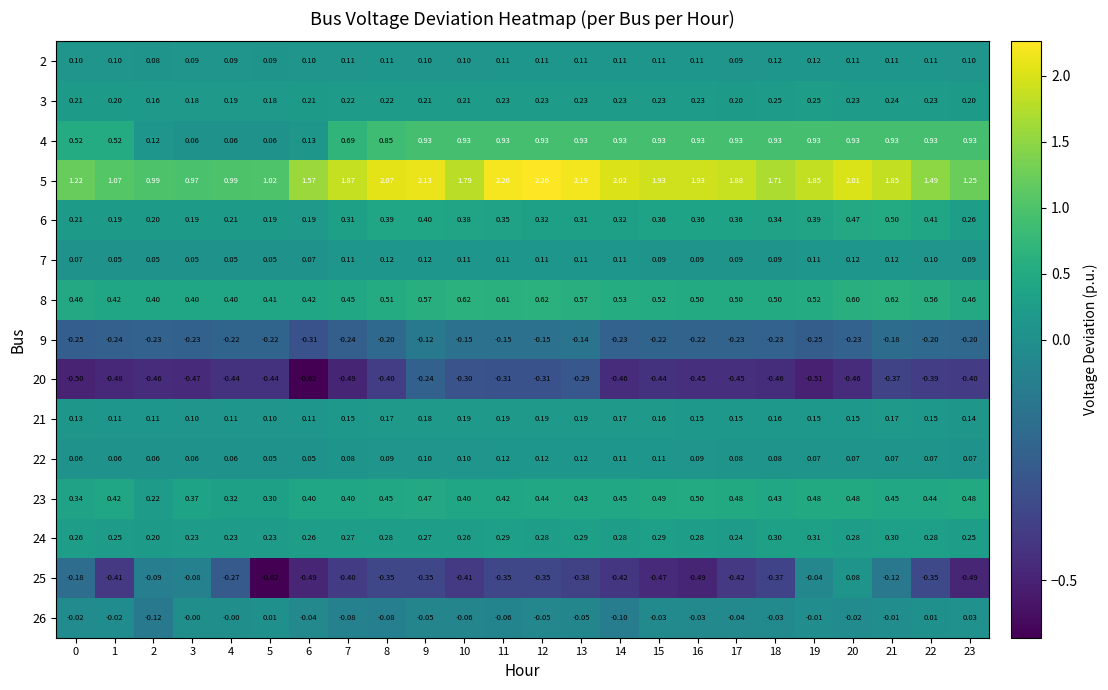

Reading left to right, list all the values displayed in this chart.

2: 0=0.1	1=0.1	2=0.1	3=0.1	4=0.1	5=0.1	6=0.1	7=0.1	8=0.1	9=0.1	10=0.1	11=0.1	12=0.1	13=0.1	14=0.1	15=0.1	16=0.1	17=0.1	18=0.1	19=0.1	20=0.1	21=0.1	22=0.1	23=0.1
3: 0=0.2	1=0.2	2=0.2	3=0.2	4=0.2	5=0.2	6=0.2	7=0.2	8=0.2	9=0.2	10=0.2	11=0.2	12=0.2	13=0.2	14=0.2	15=0.2	16=0.2	17=0.2	18=0.2	19=0.2	20=0.2	21=0.2	22=0.2	23=0.2
4: 0=0.5	1=0.5	2=0.1	3=0.1	4=0.1	5=0.1	6=0.1	7=0.7	8=0.8	9=0.9	10=0.9	11=0.9	12=0.9	13=0.9	14=0.9	15=0.9	16=0.9	17=0.9	18=0.9	19=0.9	20=0.9	21=0.9	22=0.9	23=0.9
5: 0=1.2	1=1.1	2=1.0	3=1.0	4=1.0	5=1.0	6=1.6	7=1.9	8=2.1	9=2.1	10=1.8	11=2.2	12=2.3	13=2.2	14=2.0	15=1.9	16=1.9	17=1.9	18=1.7	19=1.9	20=2.0	21=1.9	22=1.5	23=1.2
6: 0=0.2	1=0.2	2=0.2	3=0.2	4=0.2	5=0.2	6=0.2	7=0.3	8=0.4	9=0.4	10=0.4	11=0.3	12=0.3	13=0.3	14=0.3	15=0.4	16=0.4	17=0.4	18=0.3	19=0.4	20=0.5	21=0.5	22=0.4	23=0.3
7: 0=0.1	1=0.1	2=0.1	3=0.1	4=0.1	5=0.1	6=0.1	7=0.1	8=0.1	9=0.1	10=0.1	11=0.1	12=0.1	13=0.1	14=0.1	15=0.1	16=0.1	17=0.1	18=0.1	19=0.1	20=0.1	21=0.1	22=0.1	23=0.1
8: 0=0.5	1=0.4	2=0.4	3=0.4	4=0.4	5=0.4	6=0.4	7=0.5	8=0.5	9=0.6	10=0.6	11=0.6	12=0.6	13=0.6	14=0.5	15=0.5	16=0.5	17=0.5	18=0.5	19=0.5	20=0.6	21=0.6	22=0.6	23=0.5
9: 0=-0.2	1=-0.2	2=-0.2	3=-0.2	4=-0.2	5=-0.2	6=-0.3	7=-0.2	8=-0.2	9=-0.1	10=-0.1	11=-0.1	12=-0.1	13=-0.1	14=-0.2	15=-0.2	16=-0.2	17=-0.2	18=-0.2	19=-0.2	20=-0.2	21=-0.2	22=-0.2	23=-0.2
20: 0=-0.5	1=-0.5	2=-0.5	3=-0.5	4=-0.4	5=-0.4	6=-0.6	7=-0.5	8=-0.4	9=-0.2	10=-0.3	11=-0.3	12=-0.3	13=-0.3	14=-0.5	15=-0.4	16=-0.5	17=-0.5	18=-0.5	19=-0.5	20=-0.5	21=-0.4	22=-0.4	23=-0.4
21: 0=0.1	1=0.1	2=0.1	3=0.1	4=0.1	5=0.1	6=0.1	7=0.1	8=0.2	9=0.2	10=0.2	11=0.2	12=0.2	13=0.2	14=0.2	15=0.2	16=0.1	17=0.1	18=0.2	19=0.1	20=0.1	21=0.2	22=0.1	23=0.1
22: 0=0.1	1=0.1	2=0.1	3=0.1	4=0.1	5=0.1	6=0.1	7=0.1	8=0.1	9=0.1	10=0.1	11=0.1	12=0.1	13=0.1	14=0.1	15=0.1	16=0.1	17=0.1	18=0.1	19=0.1	20=0.1	21=0.1	22=0.1	23=0.1
23: 0=0.3	1=0.4	2=0.2	3=0.4	4=0.3	5=0.3	6=0.4	7=0.4	8=0.5	9=0.5	10=0.4	11=0.4	12=0.4	13=0.4	14=0.5	15=0.5	16=0.5	17=0.5	18=0.4	19=0.5	20=0.5	21=0.5	22=0.4	23=0.5
24: 0=0.3	1=0.2	2=0.2	3=0.2	4=0.2	5=0.2	6=0.3	7=0.3	8=0.3	9=0.3	10=0.3	11=0.3	12=0.3	13=0.3	14=0.3	15=0.3	16=0.3	17=0.2	18=0.3	19=0.3	20=0.3	21=0.3	22=0.3	23=0.2
25: 0=-0.2	1=-0.4	2=-0.1	3=-0.1	4=-0.3	5=-0.6	6=-0.5	7=-0.4	8=-0.3	9=-0.3	10=-0.4	11=-0.3	12=-0.3	13=-0.4	14=-0.4	15=-0.5	16=-0.5	17=-0.4	18=-0.4	19=-0.0	20=0.1	21=-0.1	22=-0.3	23=-0.5
26: 0=-0.0	1=-0.0	2=-0.1	3=-0.0	4=-0.0	5=0.0	6=-0.0	7=-0.1	8=-0.1	9=-0.1	10=-0.1	11=-0.1	12=-0.1	13=-0.1	14=-0.1	15=-0.0	16=-0.0	17=-0.0	18=-0.0	19=-0.0	20=-0.0	21=-0.0	22=0.0	23=0.0